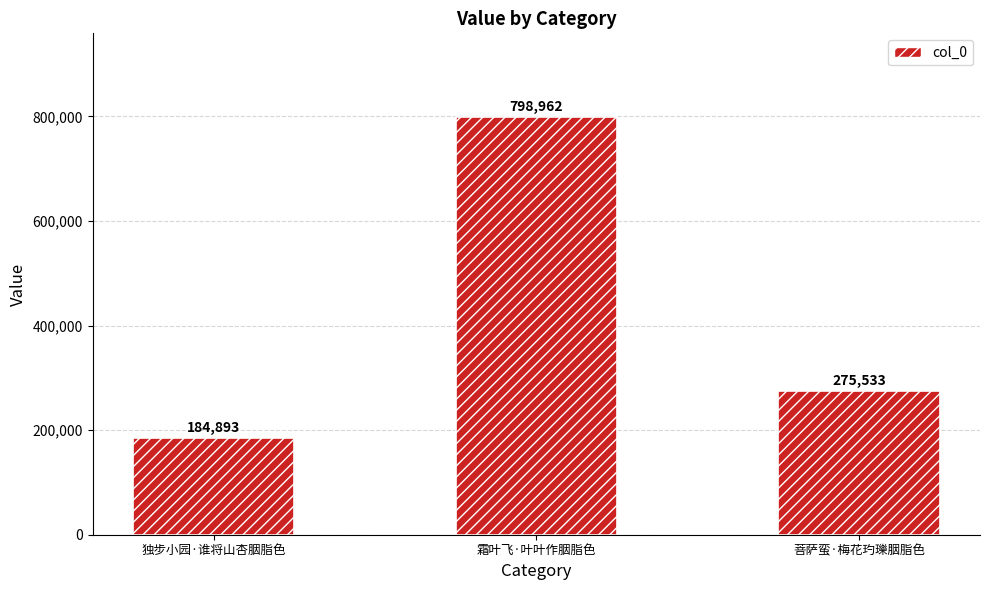

The chart shows a value of 109286 at 菩萨蛮·梅花玓瓅胭脂色. True or false?

False